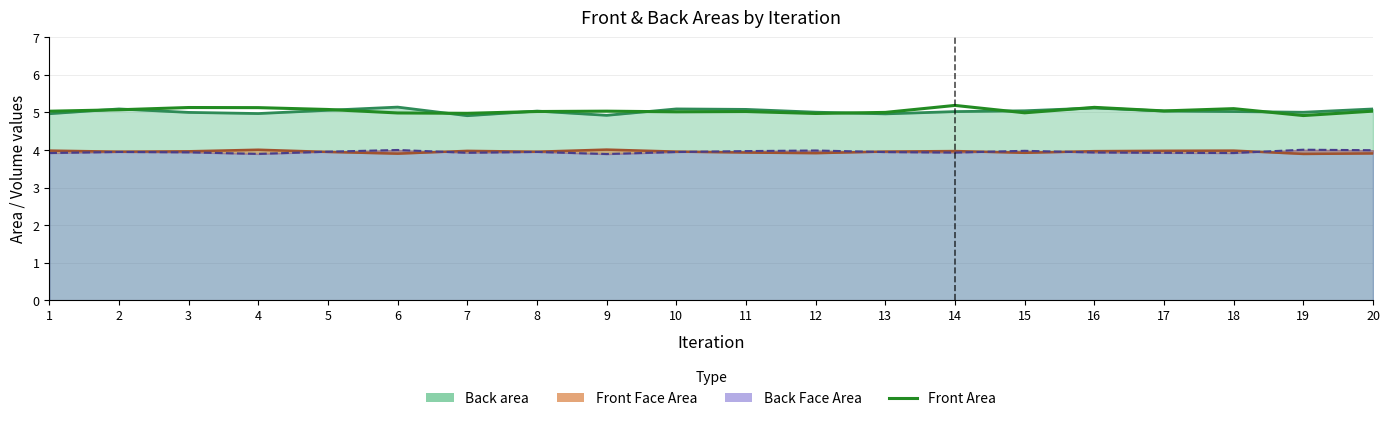

Where is the first local maximum?

3